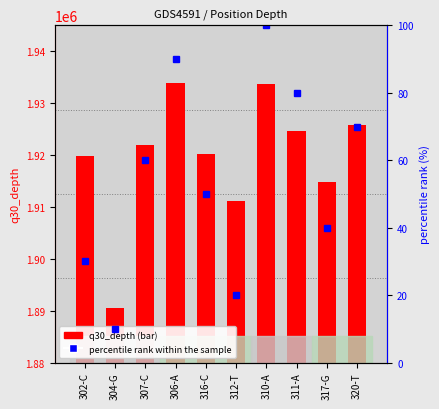

What is the difference between the highest and lowest values at 311-A?

1924547